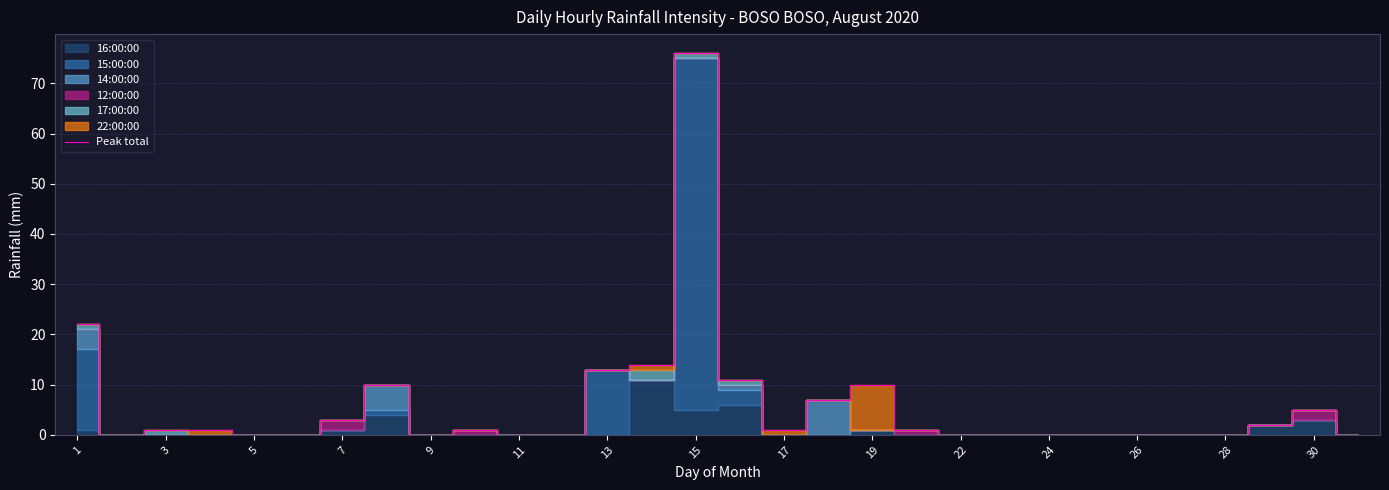

What is the average value?

6